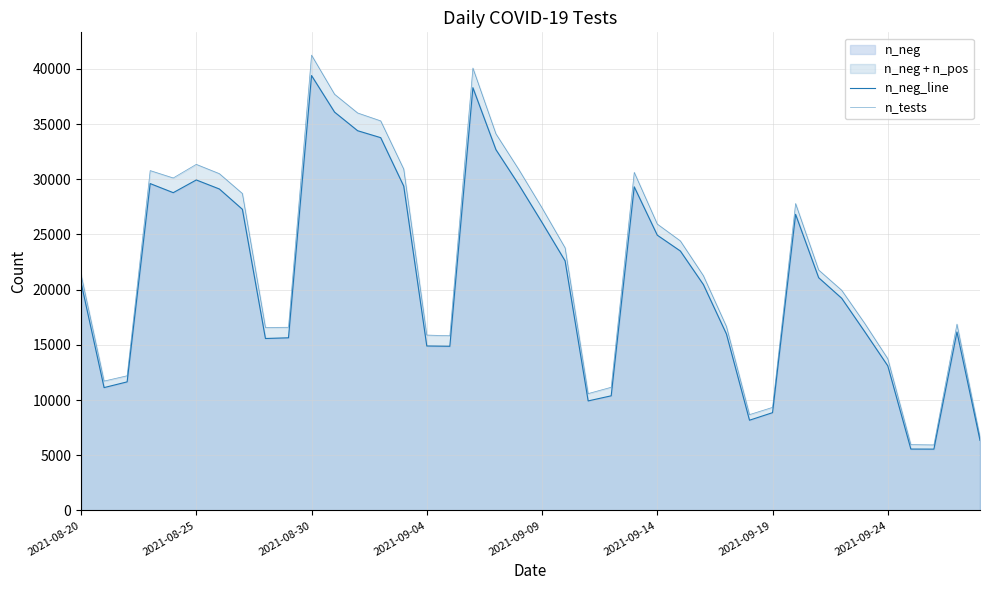

Does the chart display data point markers on the line(s)?

No